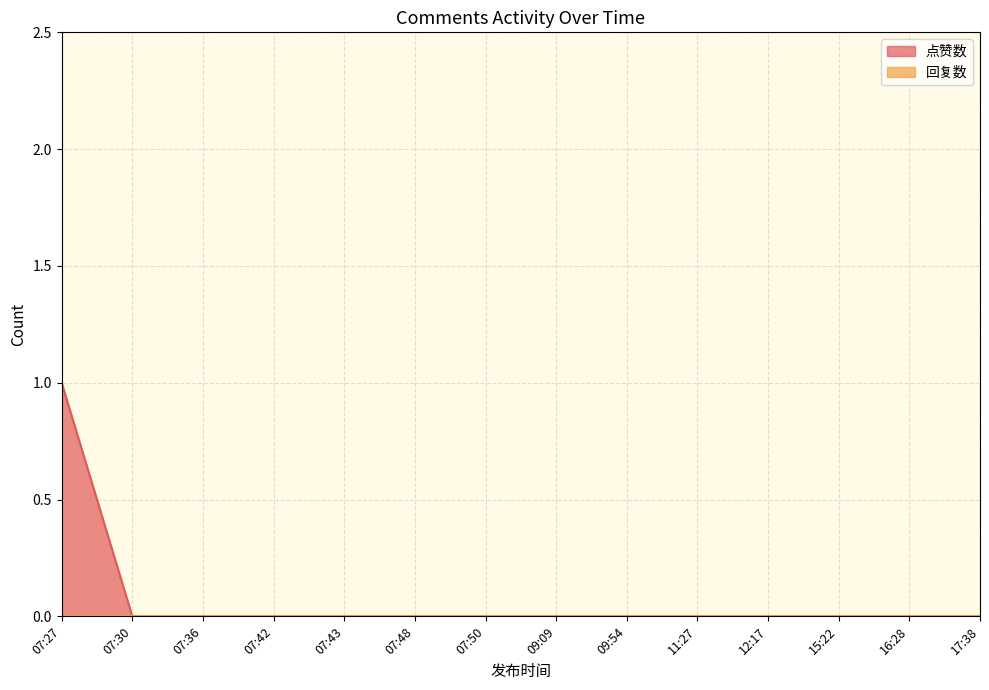

Is it true that the value at 16:28 is 0?

True